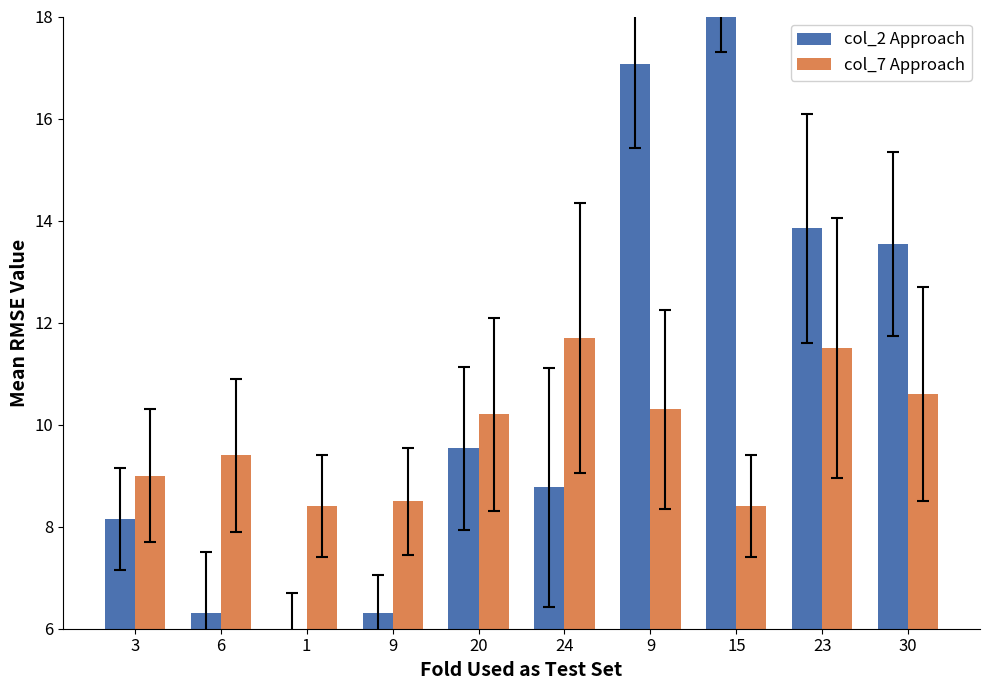

What are all the series names shown in the legend?

col_2 Approach, col_7 Approach